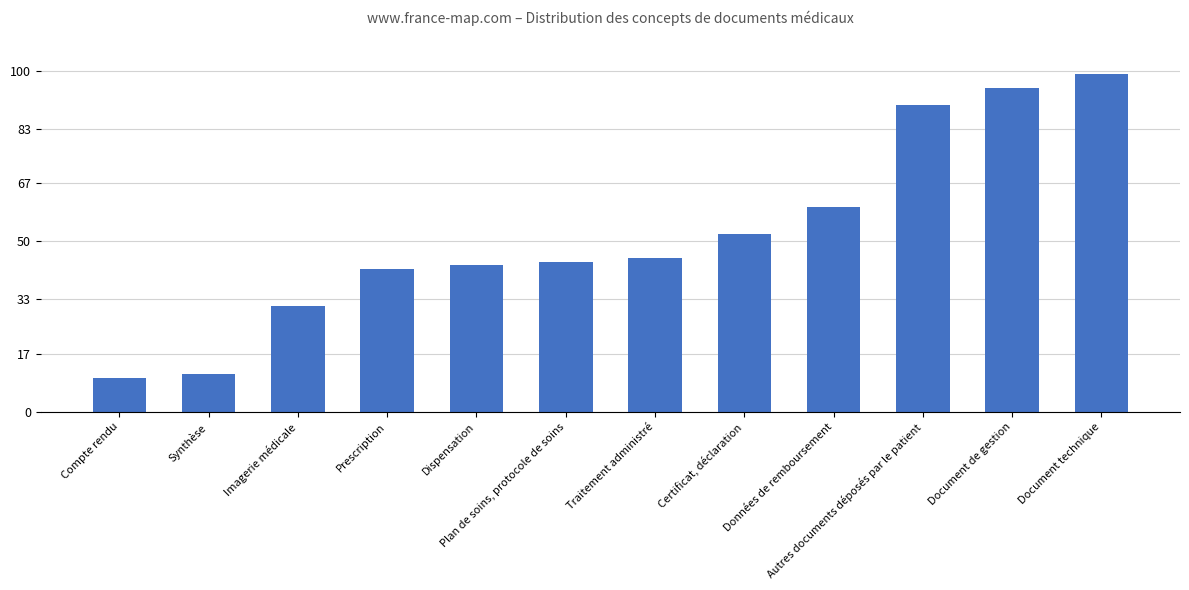

Which label corresponds to the largest value in the chart?

Document technique